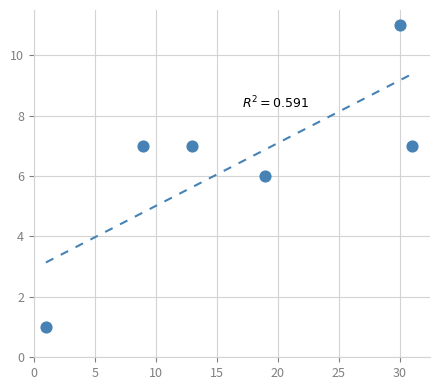

What is the average X value?

17